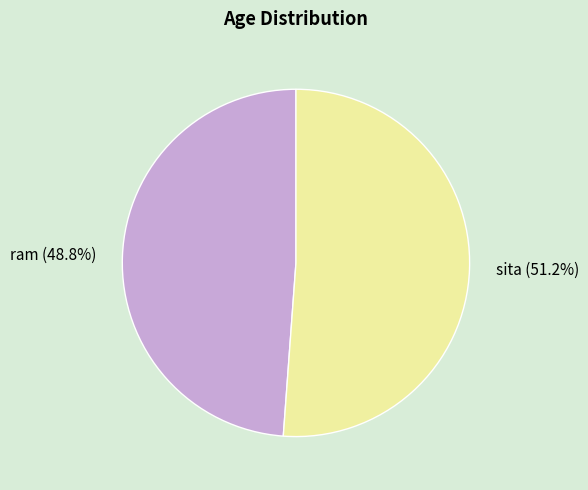

What percentage do ram and sita together represent?

100.0%